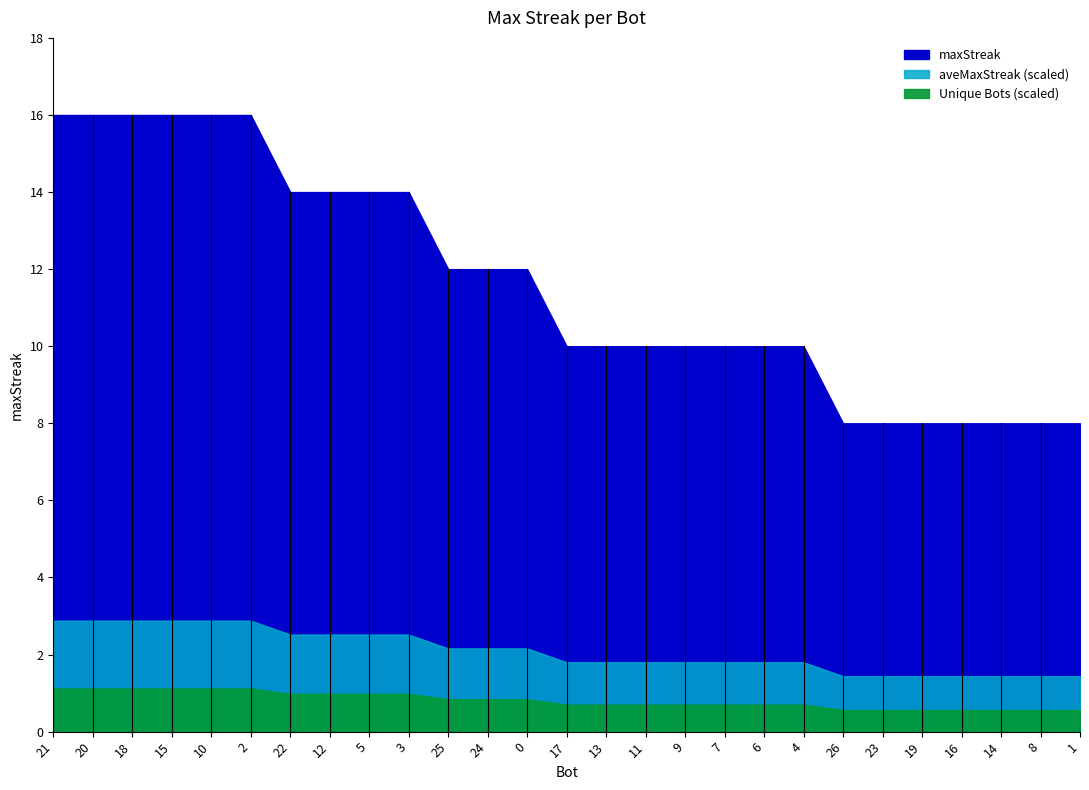

Reading left to right, transcribe all the data shown in this chart.

16	16	16	16	16	16	14	14	14	14	12	12	12	10	10	10	10	10	10	10	8	8	8	8	8	8	8